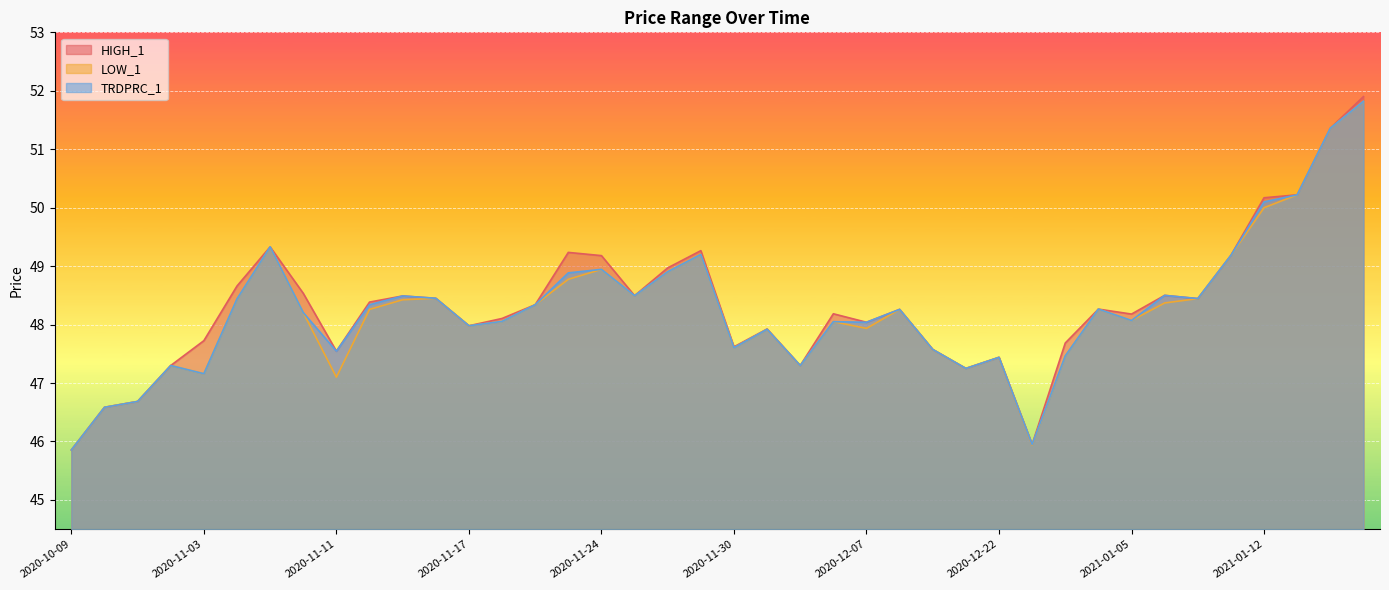

True or false: HIGH_1 has a value of 82.0 at 2020-12-04.

False